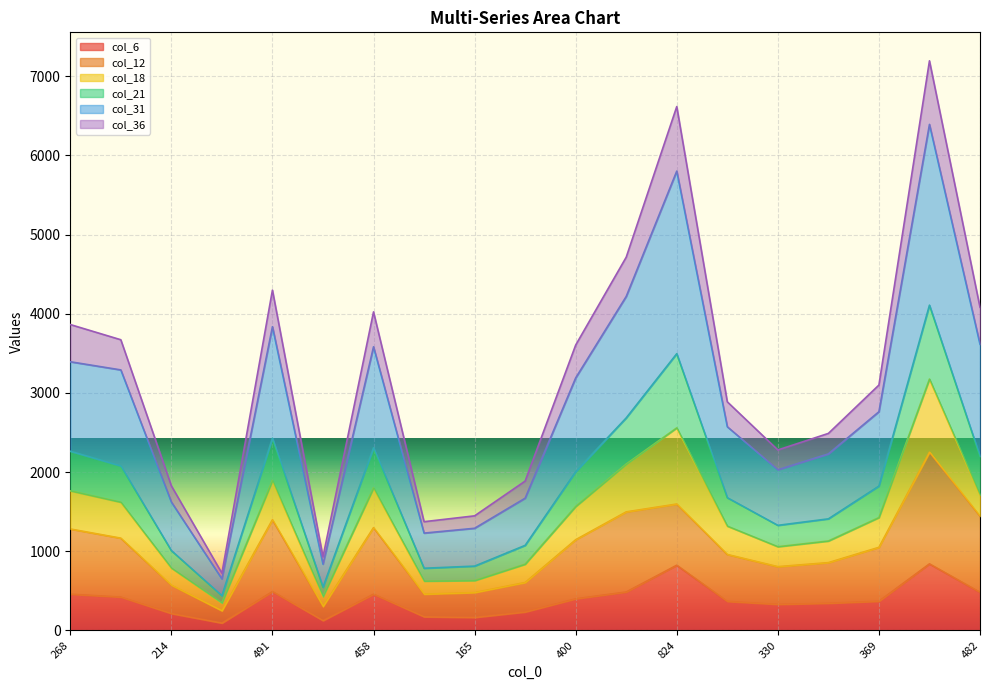

In col_31, how many points are lower than both neighbors (excluding endpoints)?

4